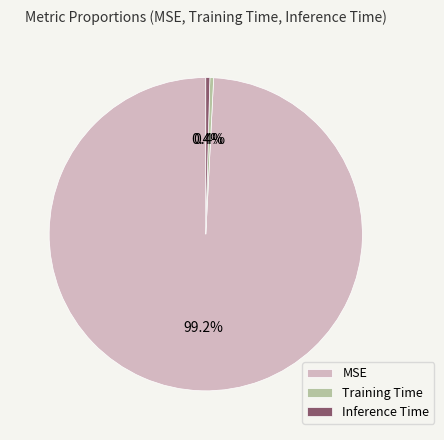

Which category has the biggest portion of the pie?

MSE